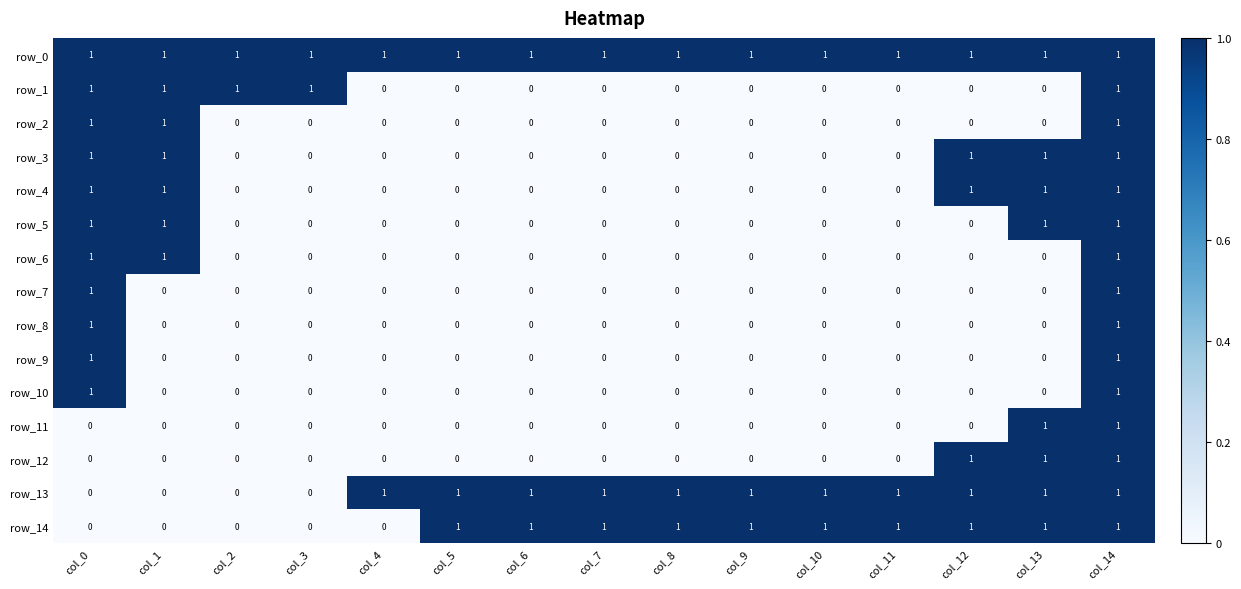

The row_4 series shows 1 at col_0. True or false?

True